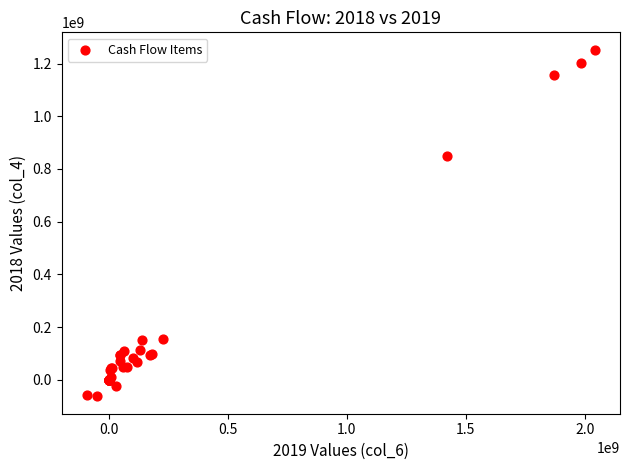

What Y value in the scatter plot is closest to 595089550?

848861900